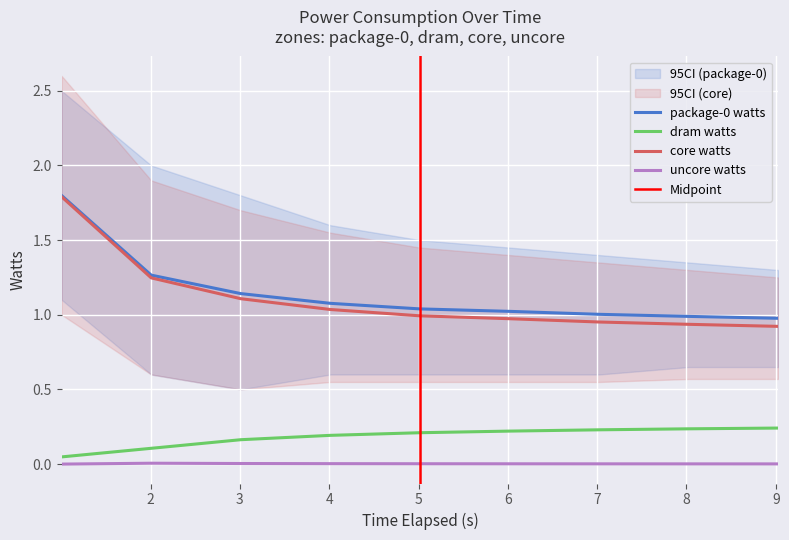

True or false: package-0 watts and dram watts intersect in this chart.

False